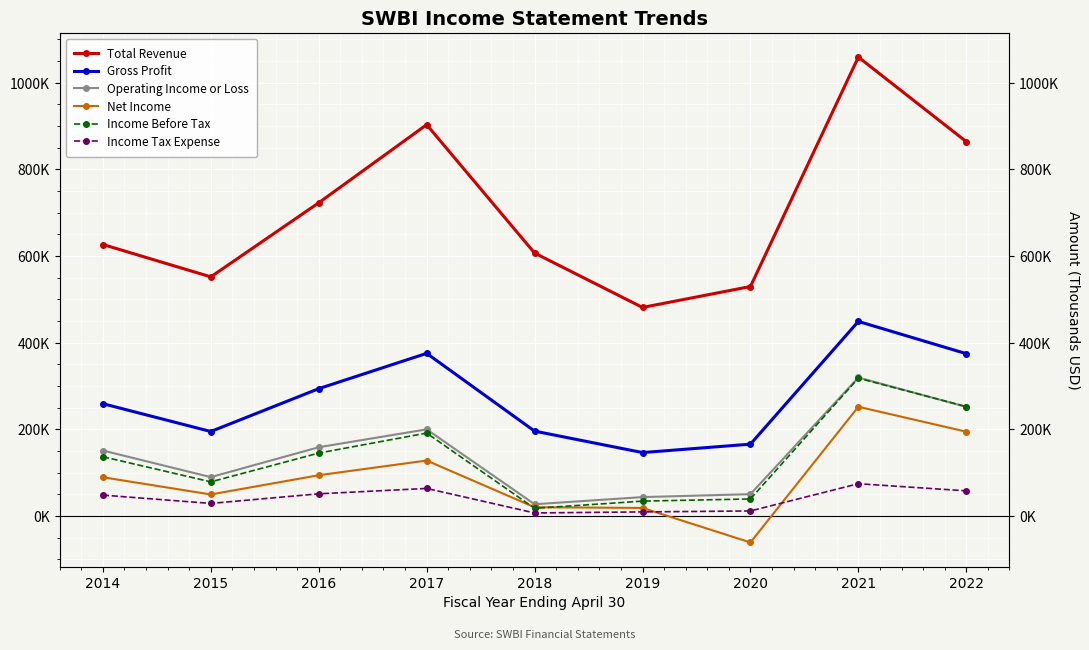

How many lines are shown in the chart?

6